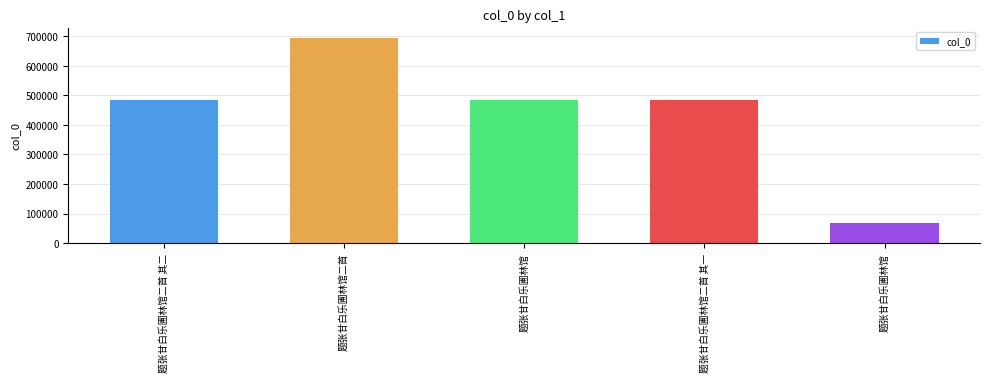

What is the difference between the second highest and second lowest values?

2